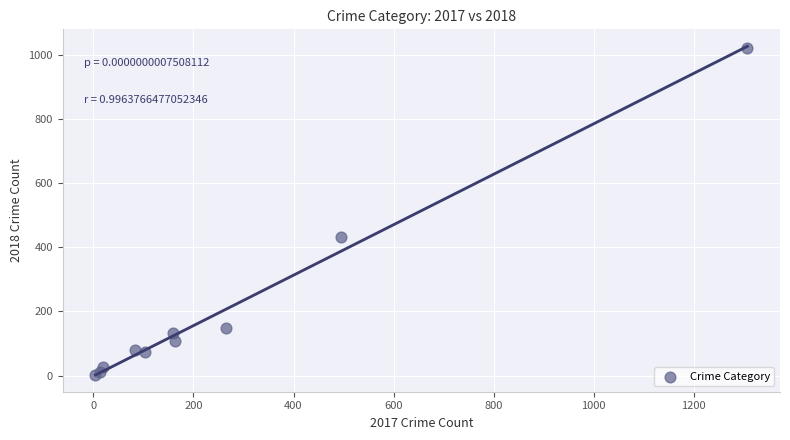

What Y value in the scatter plot is closest to 512?

432